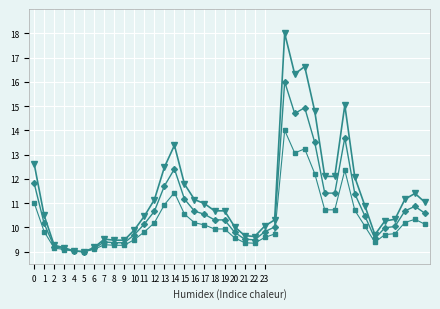

What is the smallest value displayed?

9.0